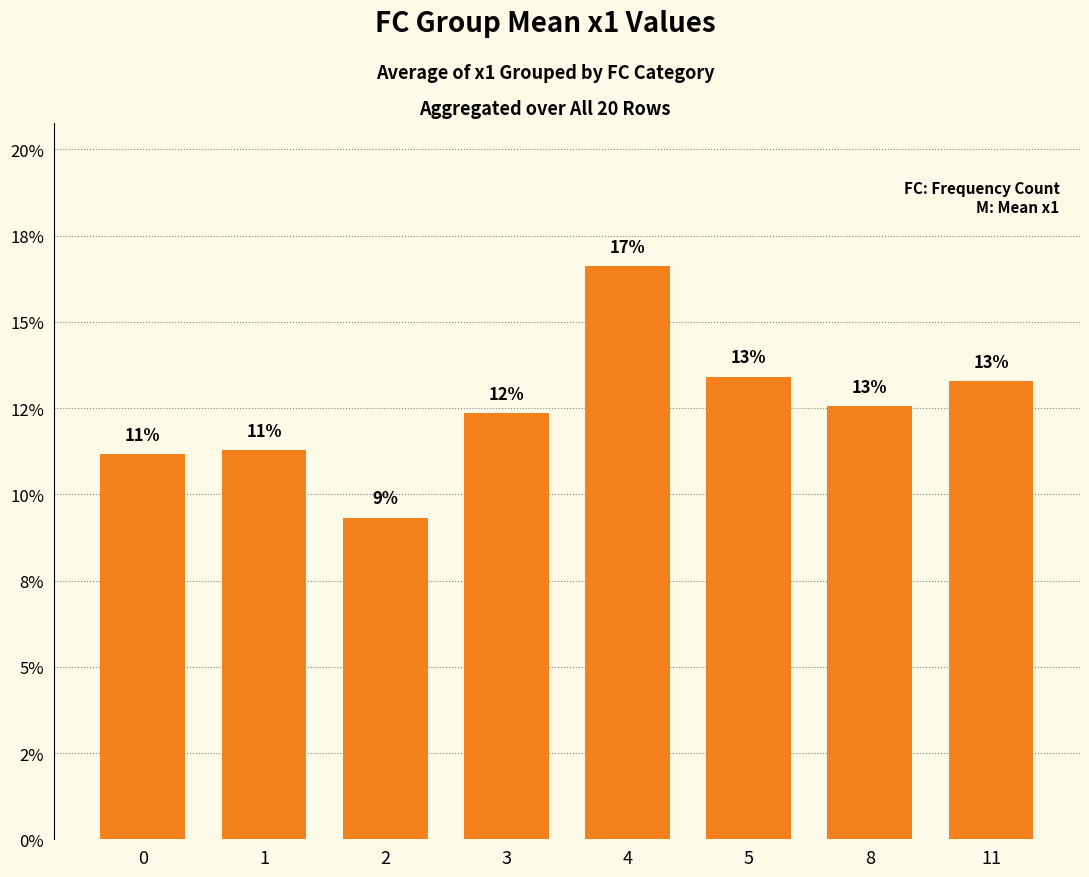

Reading left to right, what are all the values shown in this chart?

11.2	11.3	9.3	12.4	16.6	13.4	12.6	13.3